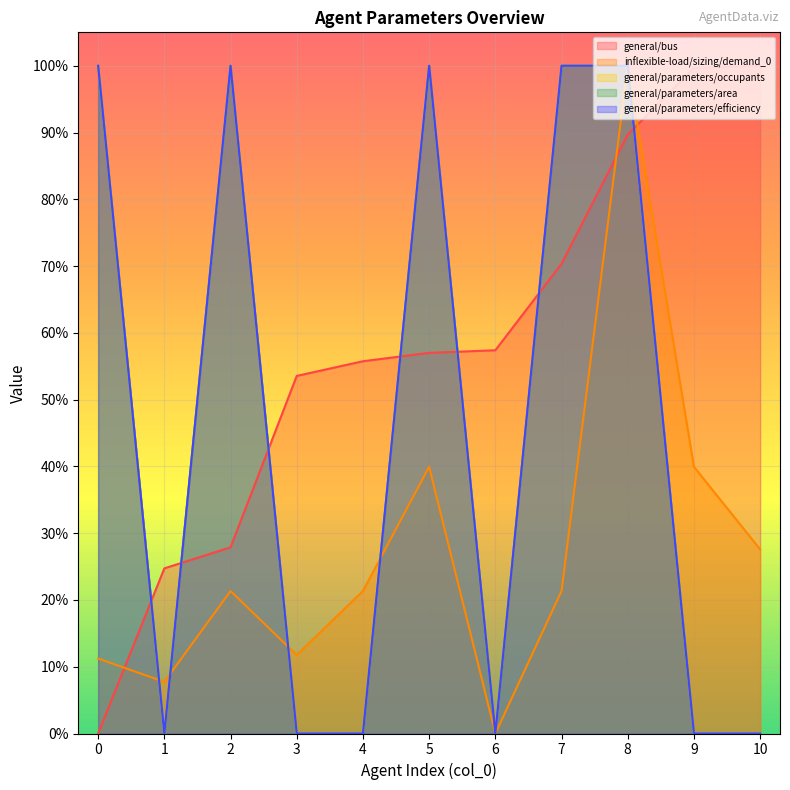

Does the chart display data point markers on the line(s)?

No